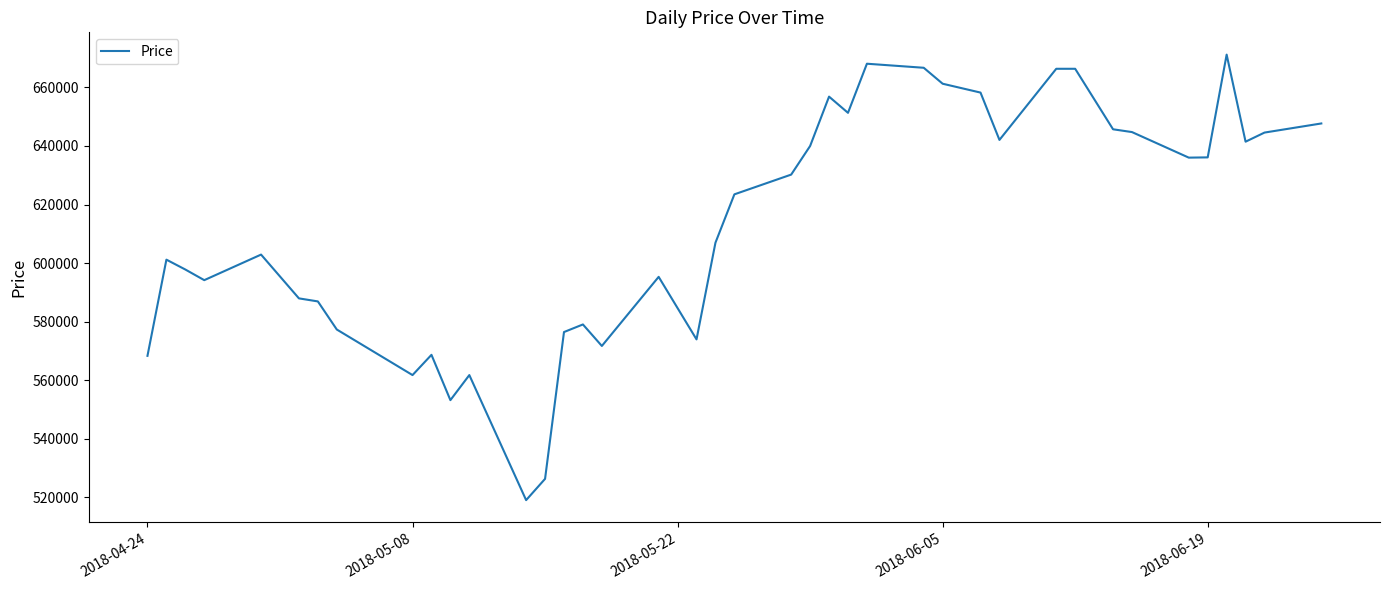

What is the difference between the maximum and minimum values?

152109